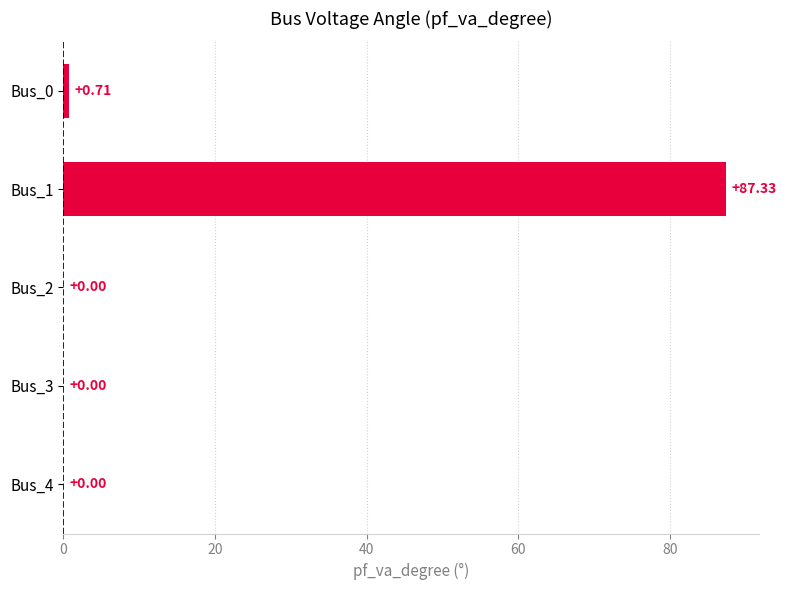

Does the chart contain stacked bars?

No